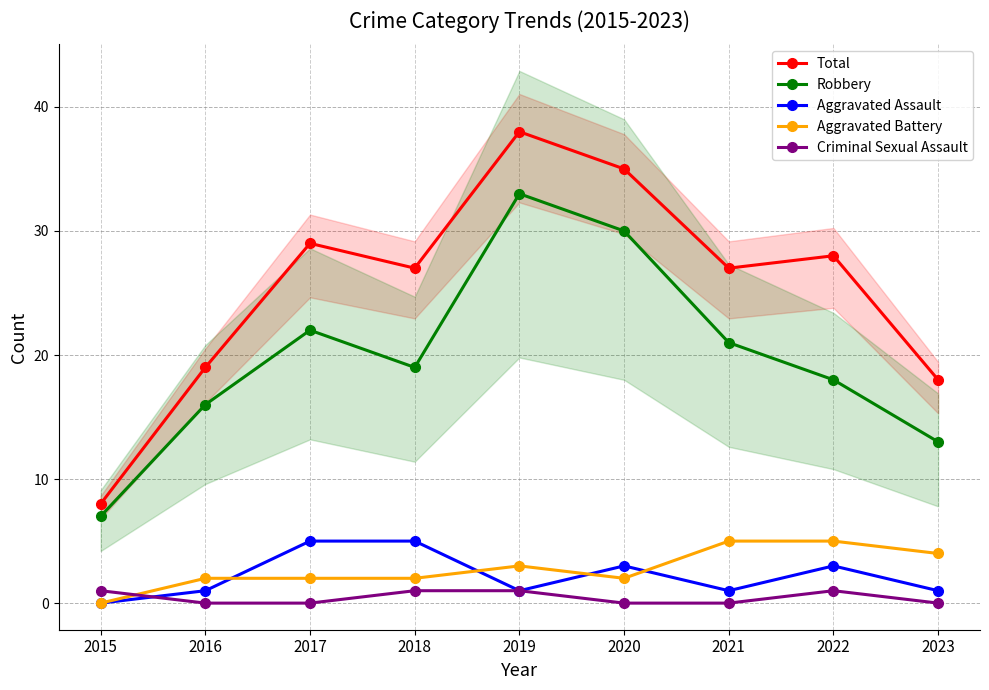

What is the lowest value of the Total series?

8